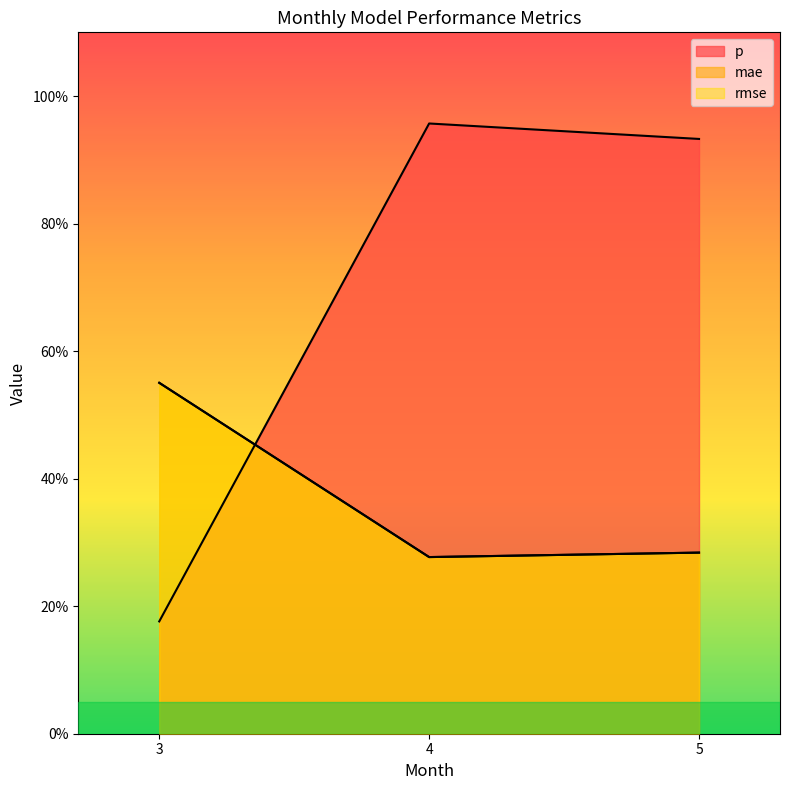

What value does the rmse series have at 3?

0.6